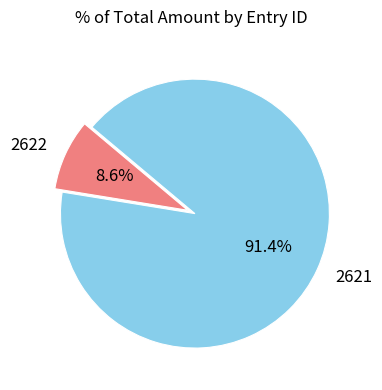

Do 2621 and 2622 together represent more than half of the pie?

Yes